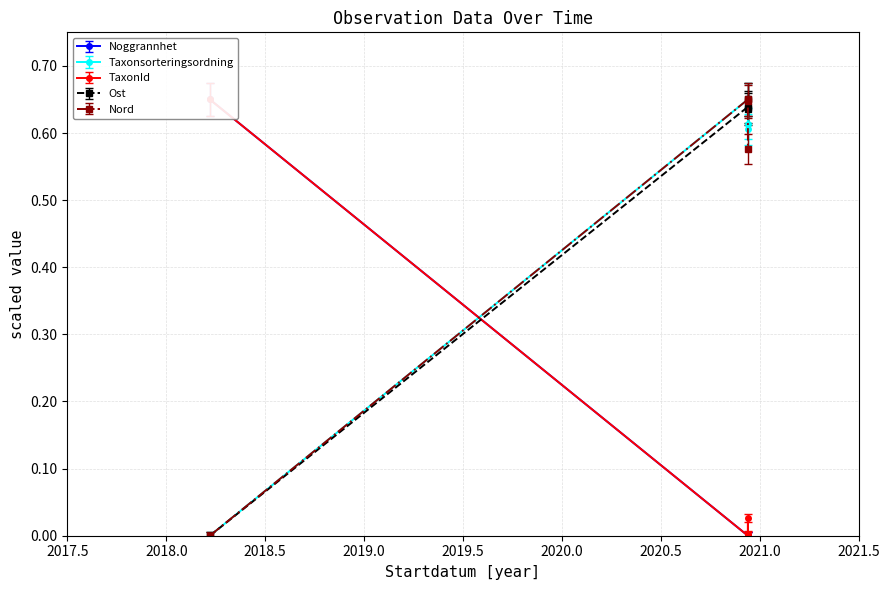

Does the chart have visible grid lines?

Yes